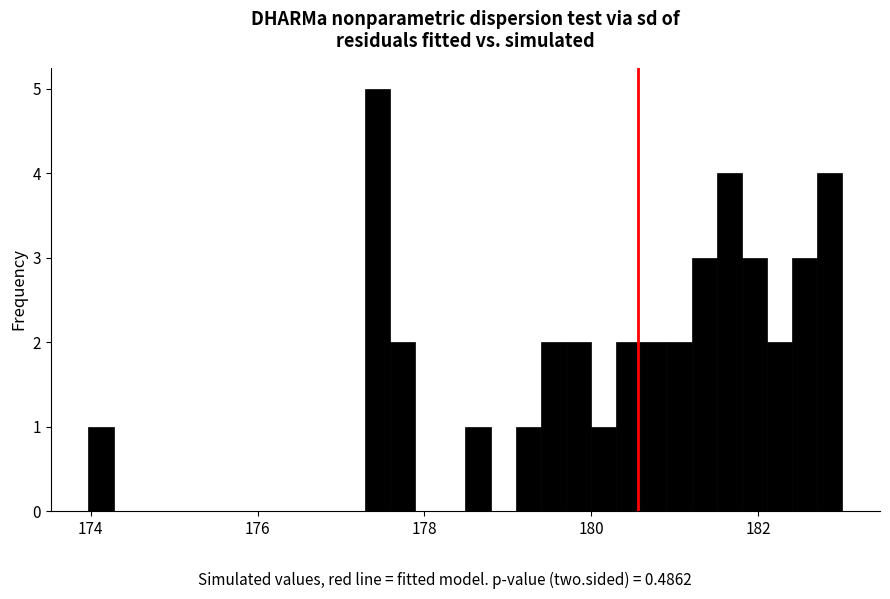

Read against the x-axis, roughly where is the centre of the tallest bar?

177.4